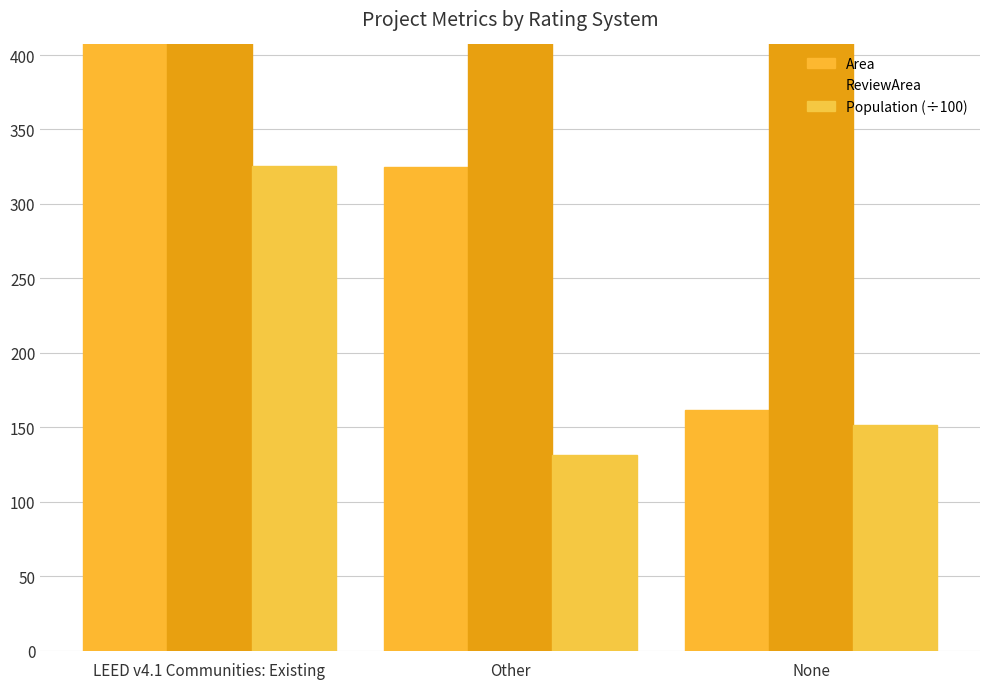

Which series has the widest spread of values?

ReviewArea